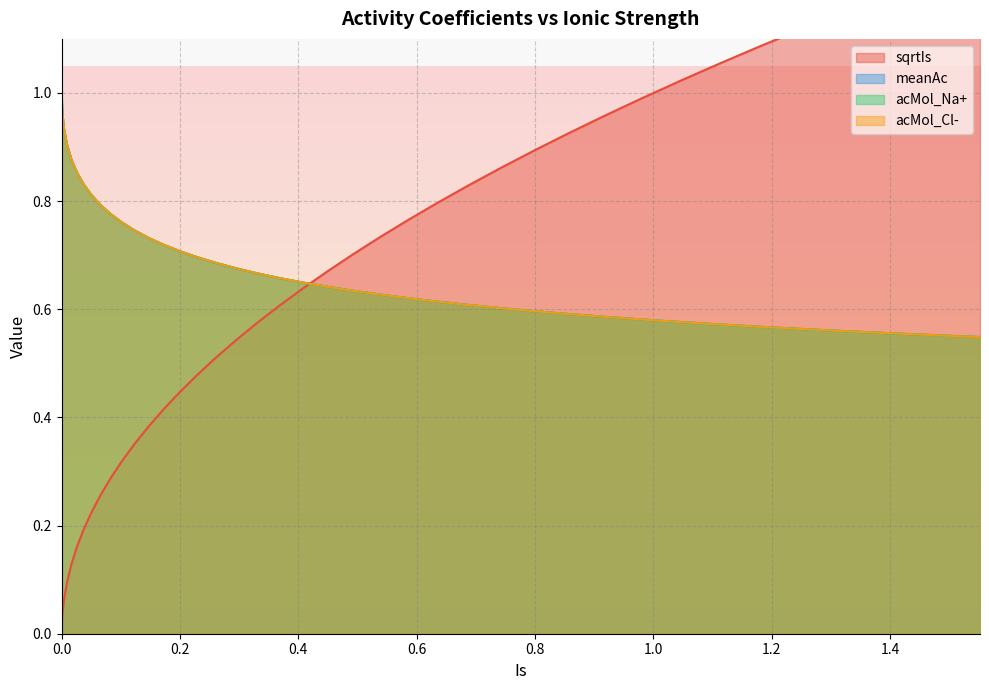

Reading left to right, transcribe all the data shown in this chart.

sqrtIs: 0.0	0.0	0.1	0.1	0.1	0.2	0.2	0.2	0.3	0.3	0.3	0.4	0.4	0.4	0.4	0.5	0.5	0.5	0.6	0.6	0.6	0.7	0.7	0.7	0.8	0.8	0.8	0.9	0.9	0.9	1.0	1.0	1.0	1.1	1.1	1.1	1.1	1.2	1.2	1.2
meanAc: 1.0	1.0	0.9	0.9	0.9	0.9	0.8	0.8	0.8	0.8	0.8	0.7	0.7	0.7	0.7	0.7	0.7	0.7	0.7	0.7	0.6	0.6	0.6	0.6	0.6	0.6	0.6	0.6	0.6	0.6	0.6	0.6	0.6	0.6	0.6	0.6	0.6	0.6	0.6	0.5
acMol_Na+: 1.0	1.0	0.9	0.9	0.9	0.9	0.8	0.8	0.8	0.8	0.8	0.7	0.7	0.7	0.7	0.7	0.7	0.7	0.7	0.7	0.6	0.6	0.6	0.6	0.6	0.6	0.6	0.6	0.6	0.6	0.6	0.6	0.6	0.6	0.6	0.6	0.6	0.6	0.6	0.5
acMol_Cl-: 1.0	1.0	0.9	0.9	0.9	0.9	0.8	0.8	0.8	0.8	0.8	0.7	0.7	0.7	0.7	0.7	0.7	0.7	0.7	0.7	0.6	0.6	0.6	0.6	0.6	0.6	0.6	0.6	0.6	0.6	0.6	0.6	0.6	0.6	0.6	0.6	0.6	0.6	0.6	0.5